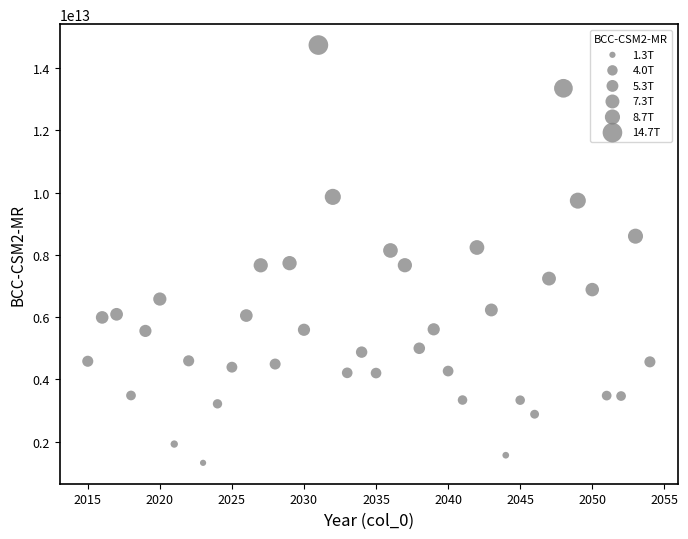

What is the range of X values (max minus min)?

39